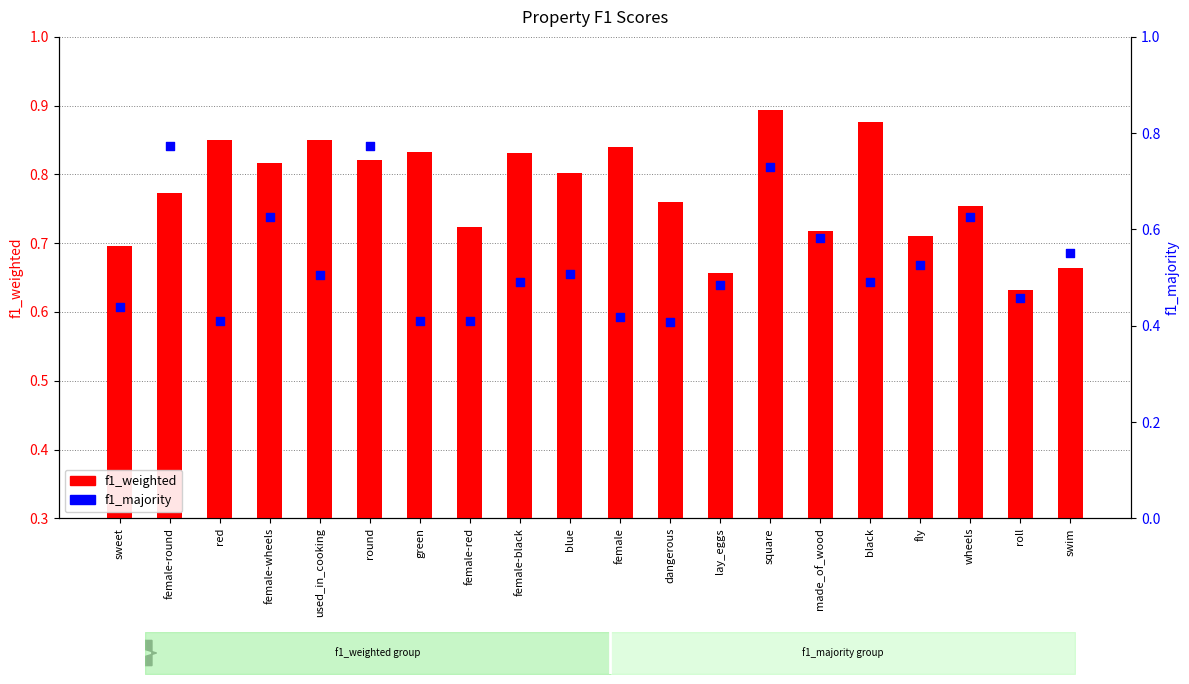

Which series contains the highest Y value?

f1_weighted